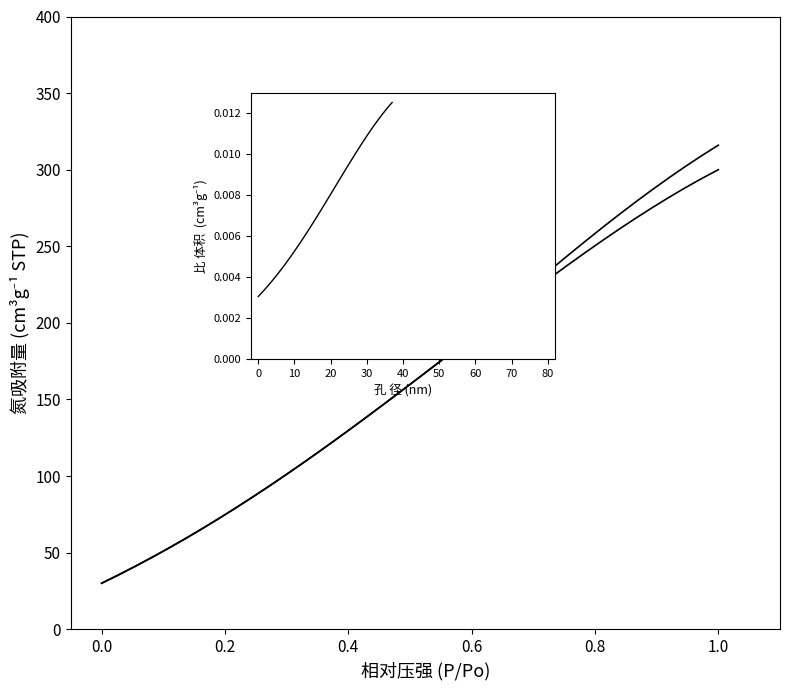

Does the chart display data point markers on the line(s)?

No